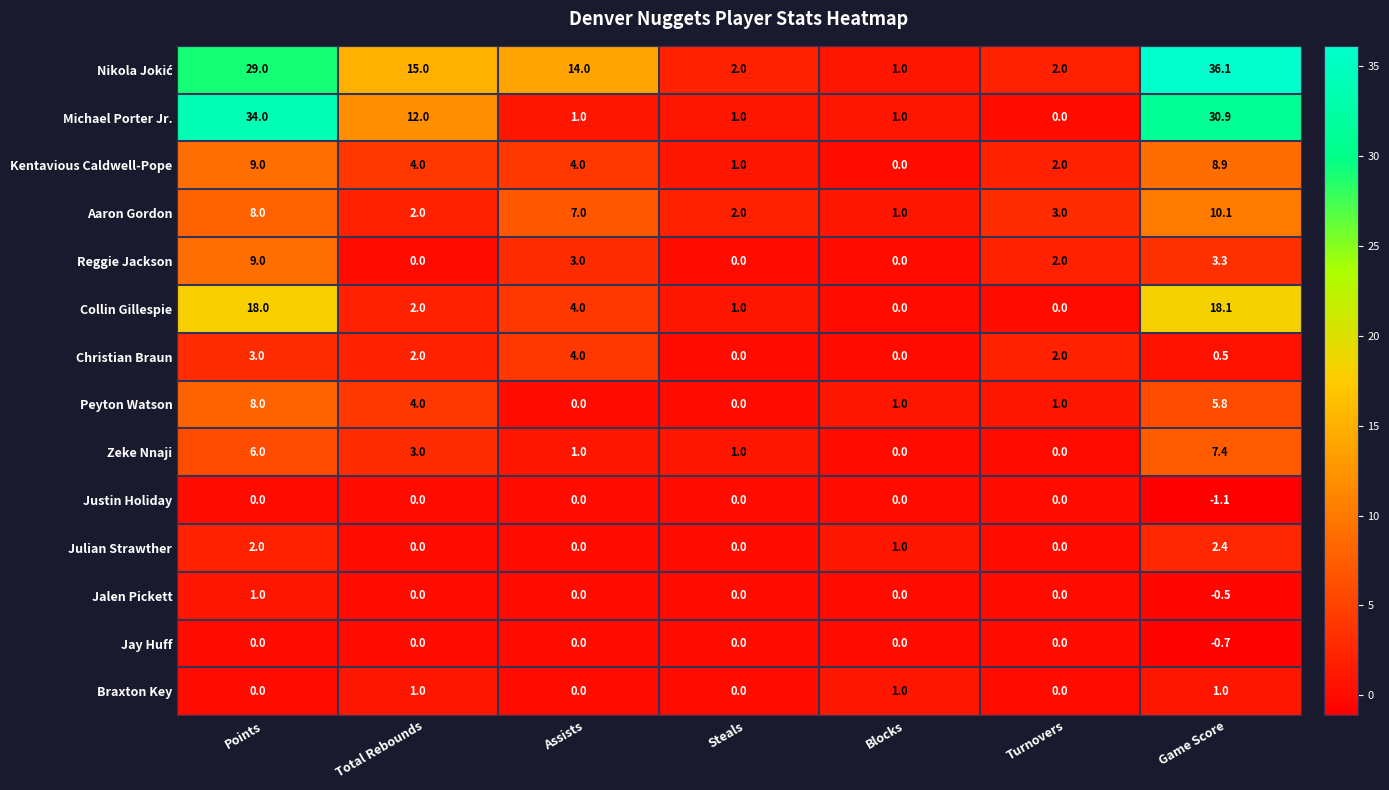

Is it true that Zeke Nnaji equals 1.4 at Total Rebounds?

False